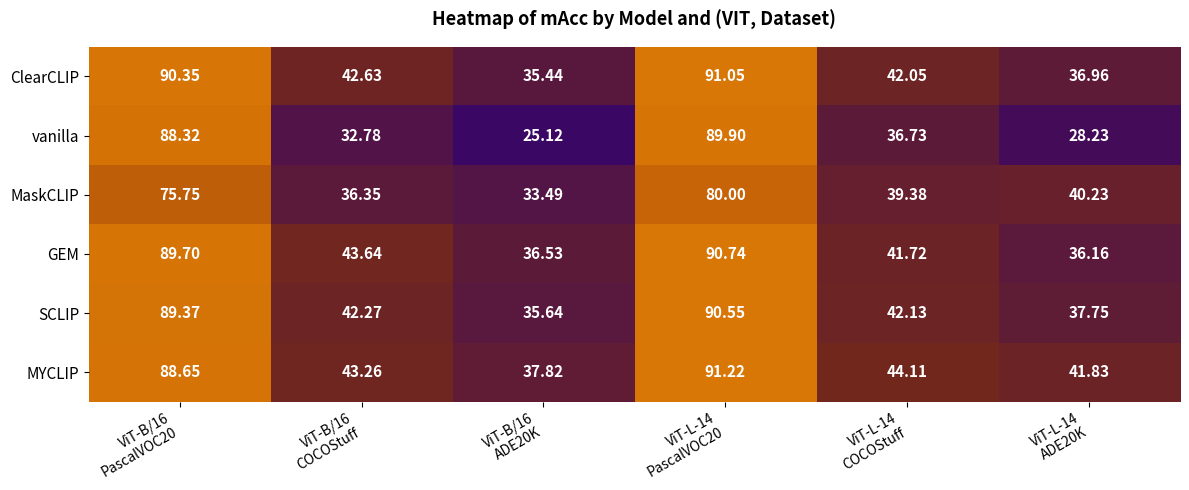

Which series has the largest total across all categories?

MYCLIP